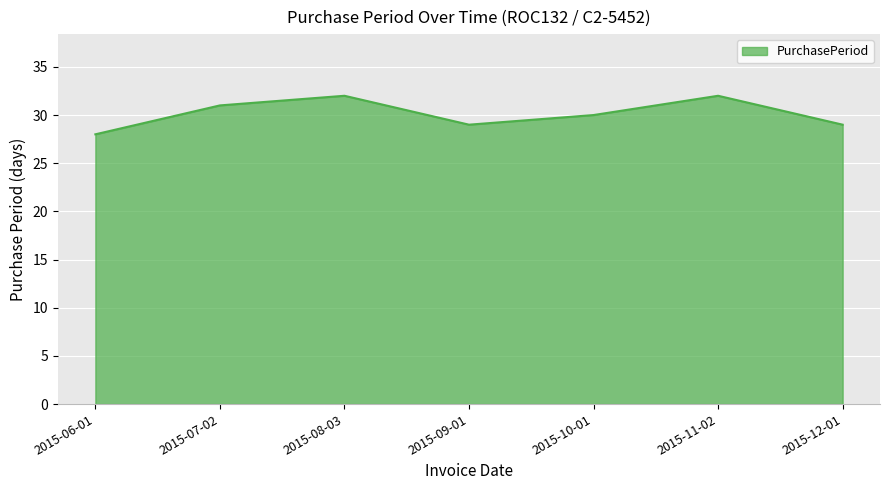

What is the difference between the maximum and second lowest values?

3